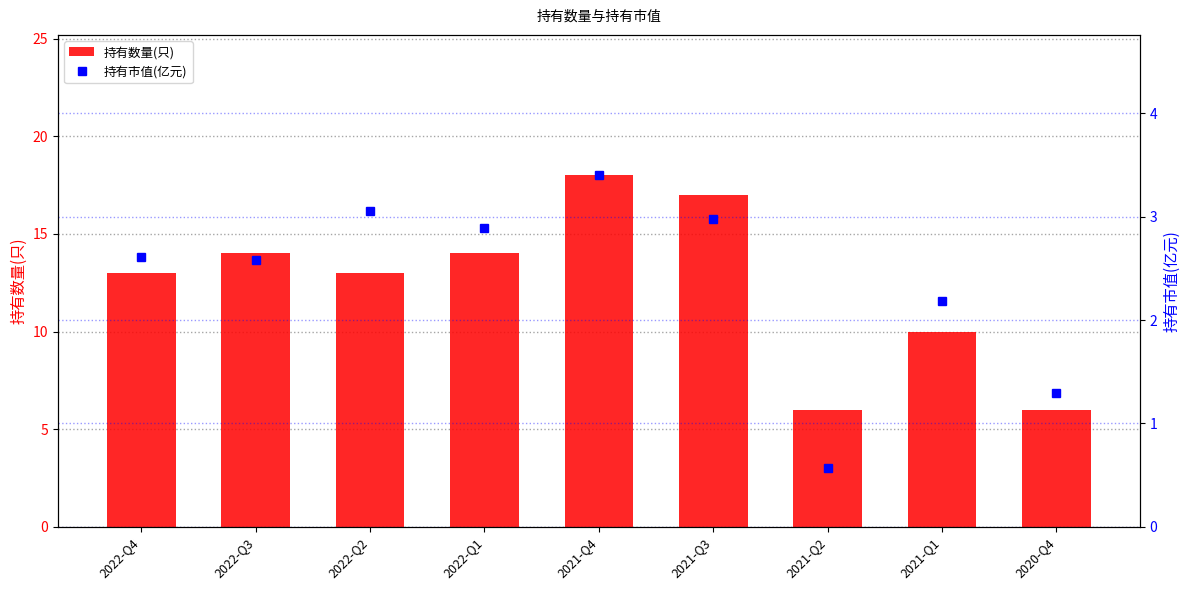

Is it true that 持有市值(亿元) equals 2.6 at 2022-Q3?

True